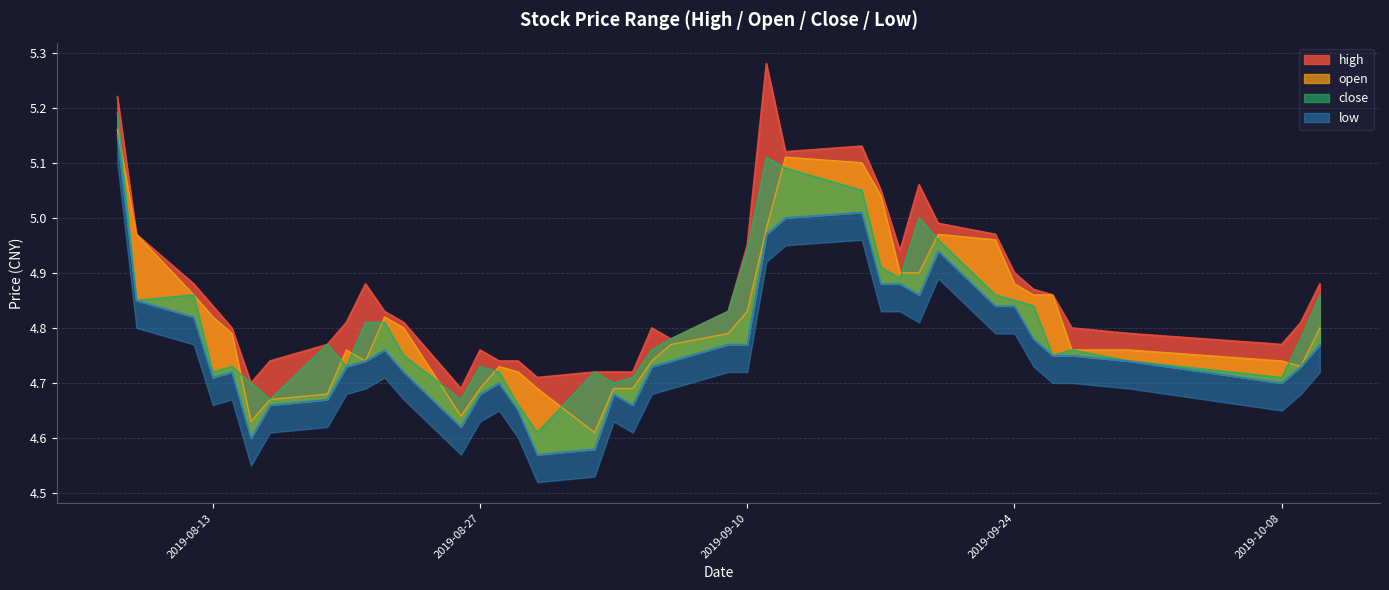

Is it true that open equals 5.1 at 2019-09-12?

True